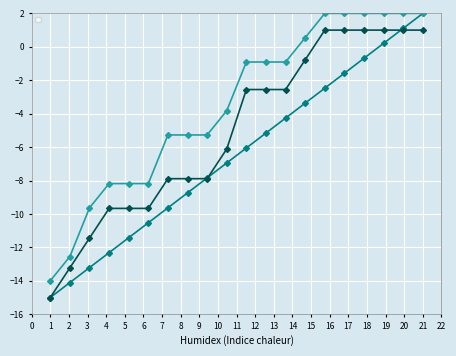

What is the sum of all _index values?

-130.0